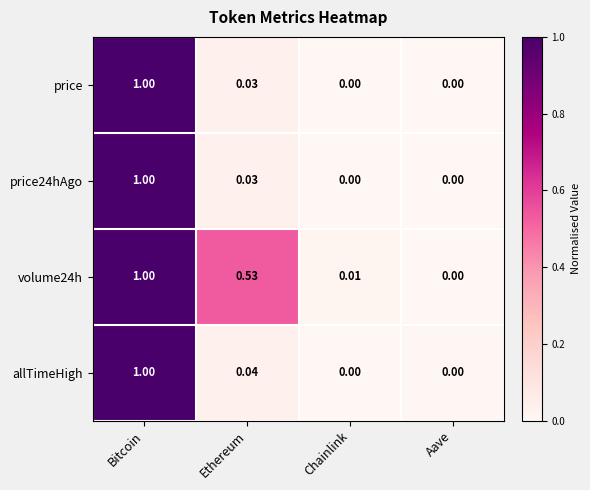

At which label does volume24h reach its peak?

Bitcoin